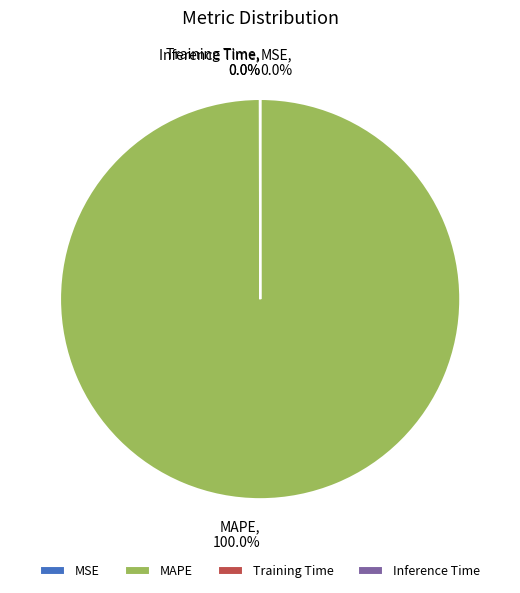

Does MAPE represent more than half of the total?

Yes